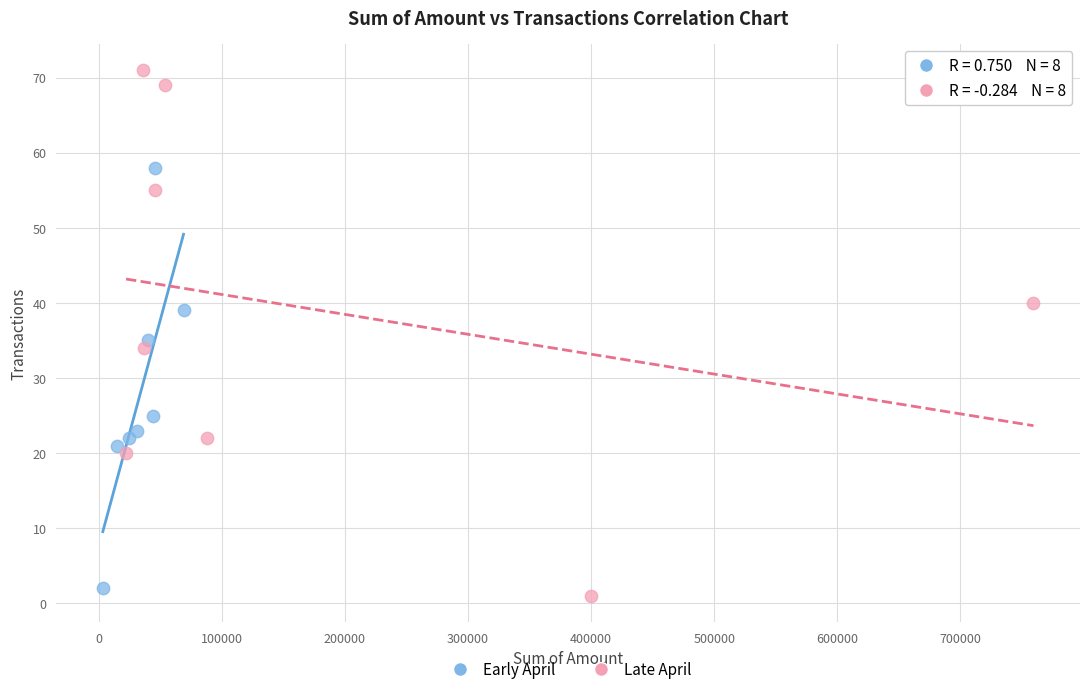

Which series reaches the maximum Y coordinate?

Late April